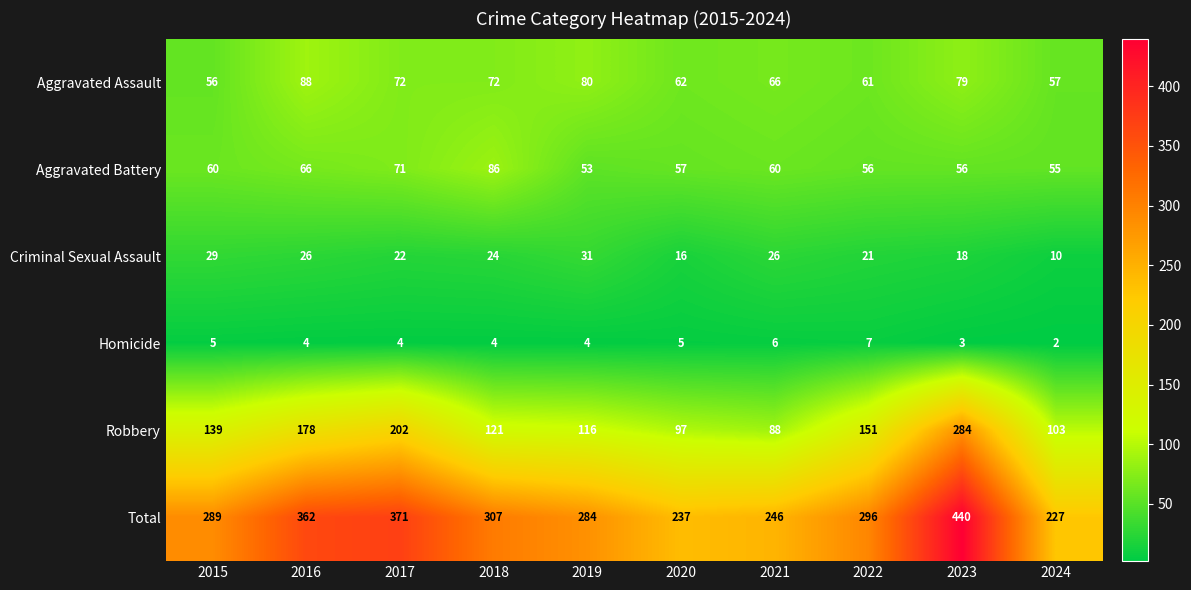

True or false: Robbery has a value of 124 at 2016.

False